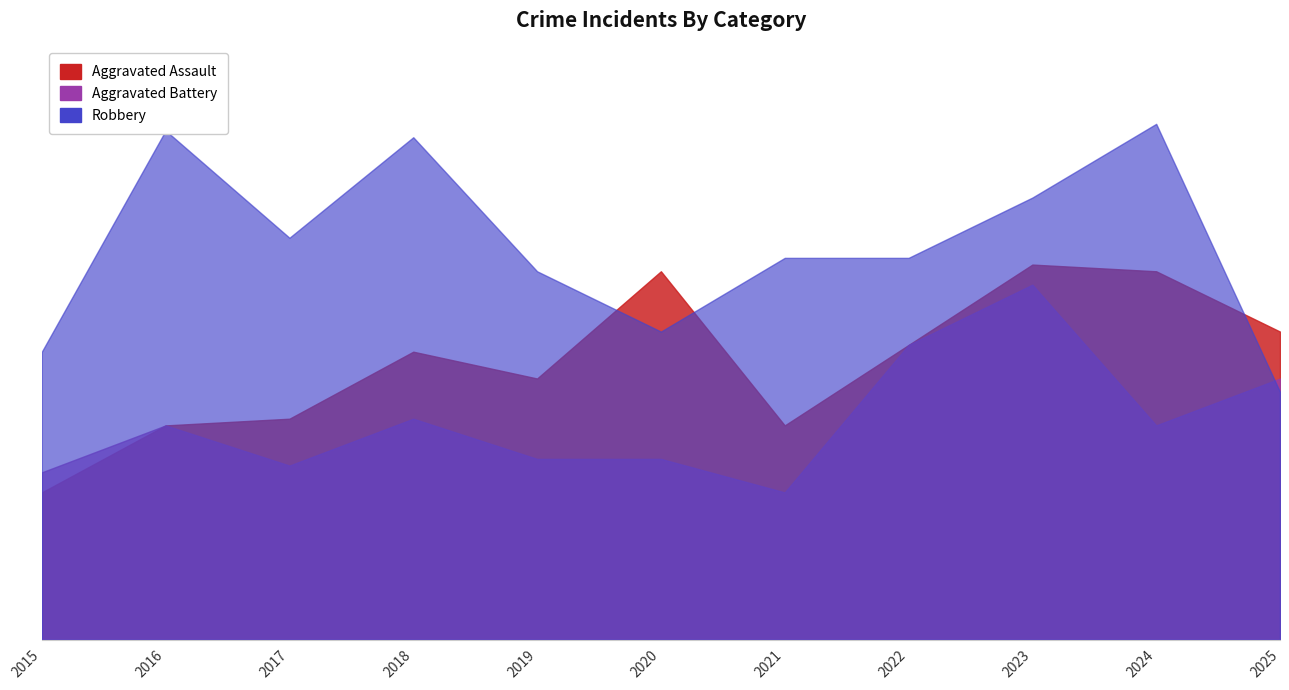

How many distinct data groups are displayed?

3